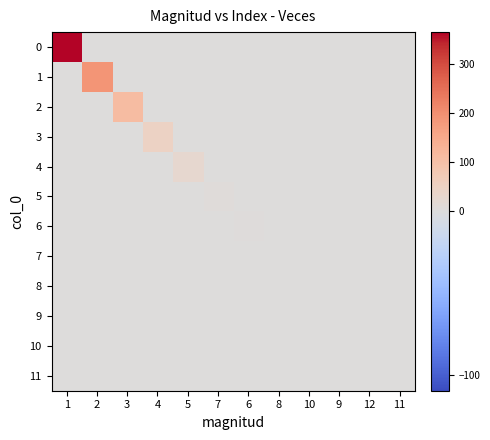

At which category does the chart reach its peak across all series?

1